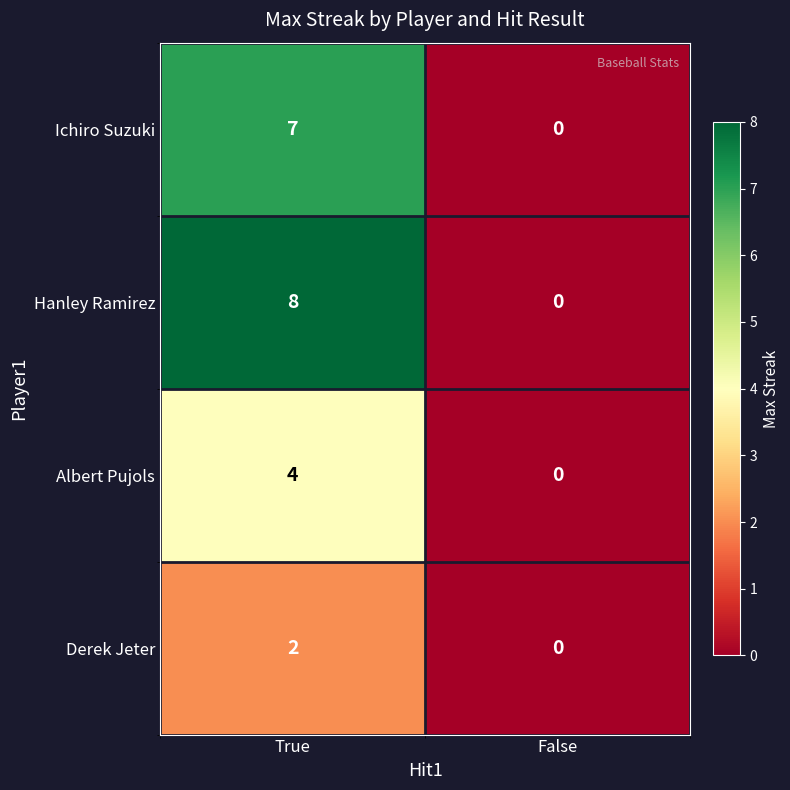

Which series has the largest total across all categories?

Hanley Ramirez